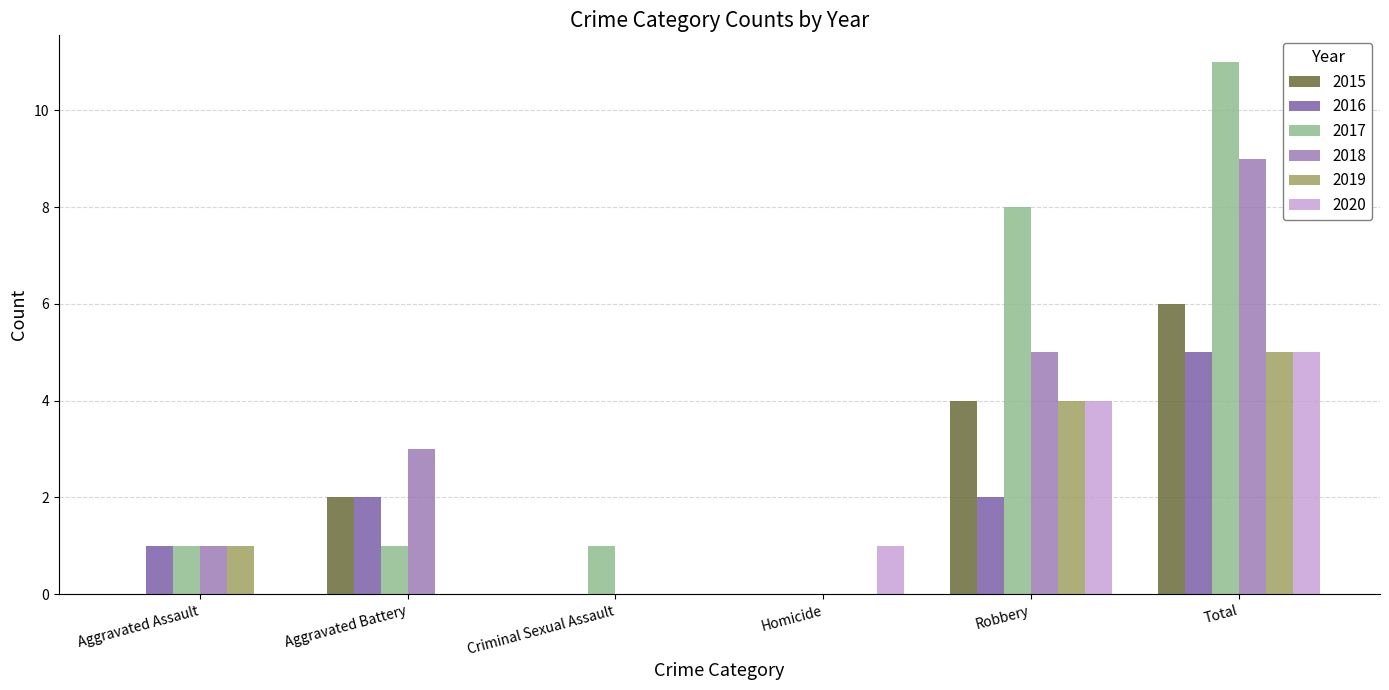

What are all the series names shown in the legend?

2015, 2016, 2017, 2018, 2019, 2020